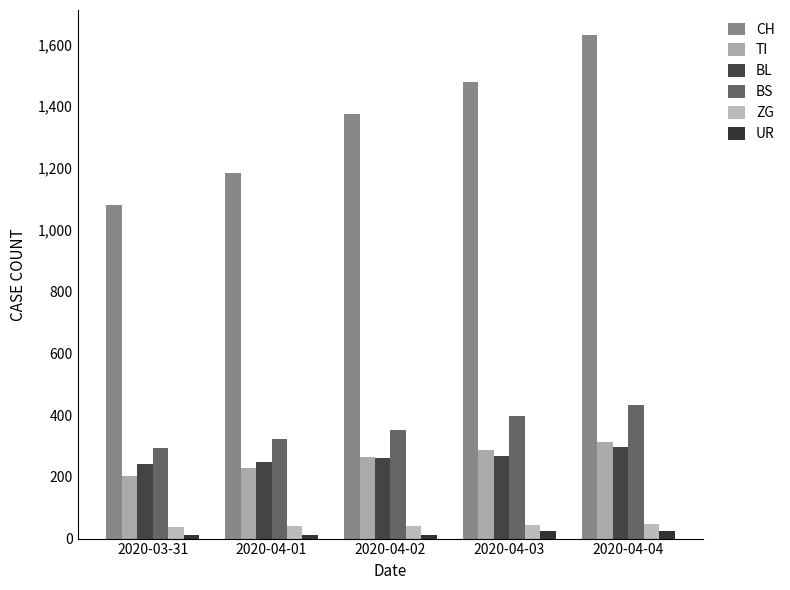

How many groups of bars are there?

5